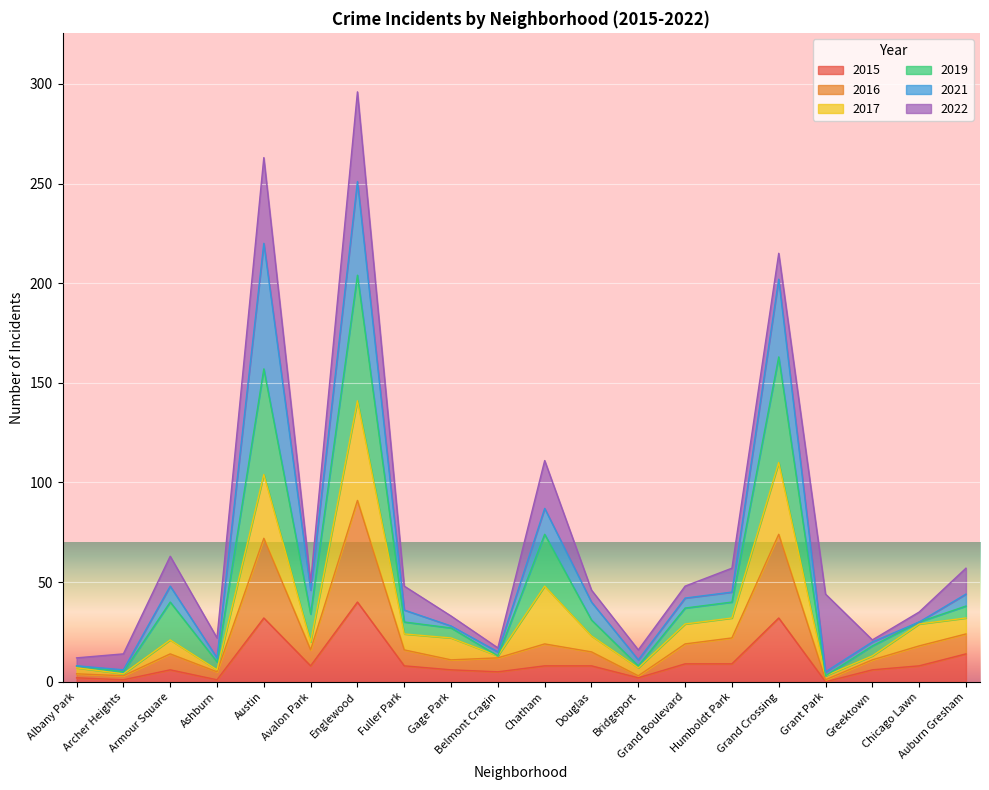

Which category has the highest value in the 2015 series?

Englewood